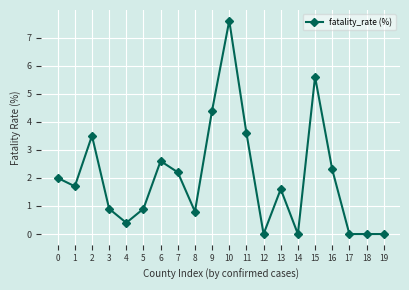

What is the difference between the maximum and minimum values?

7.6